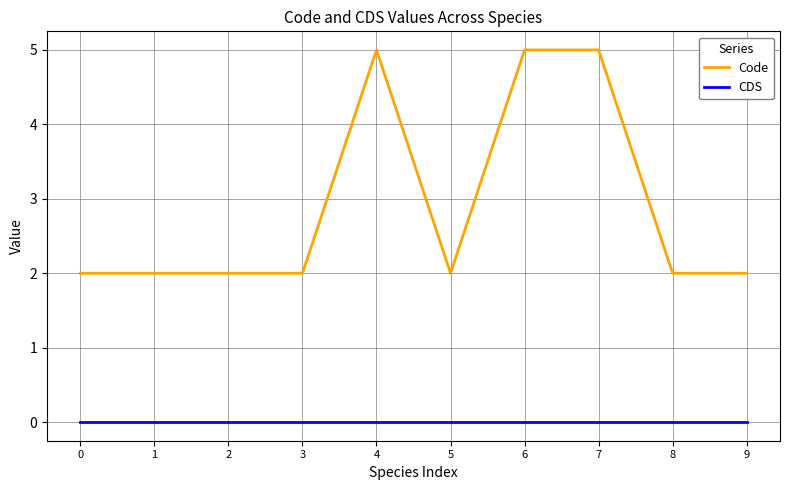

Between 5 and 6, which series saw the biggest shift?

Code